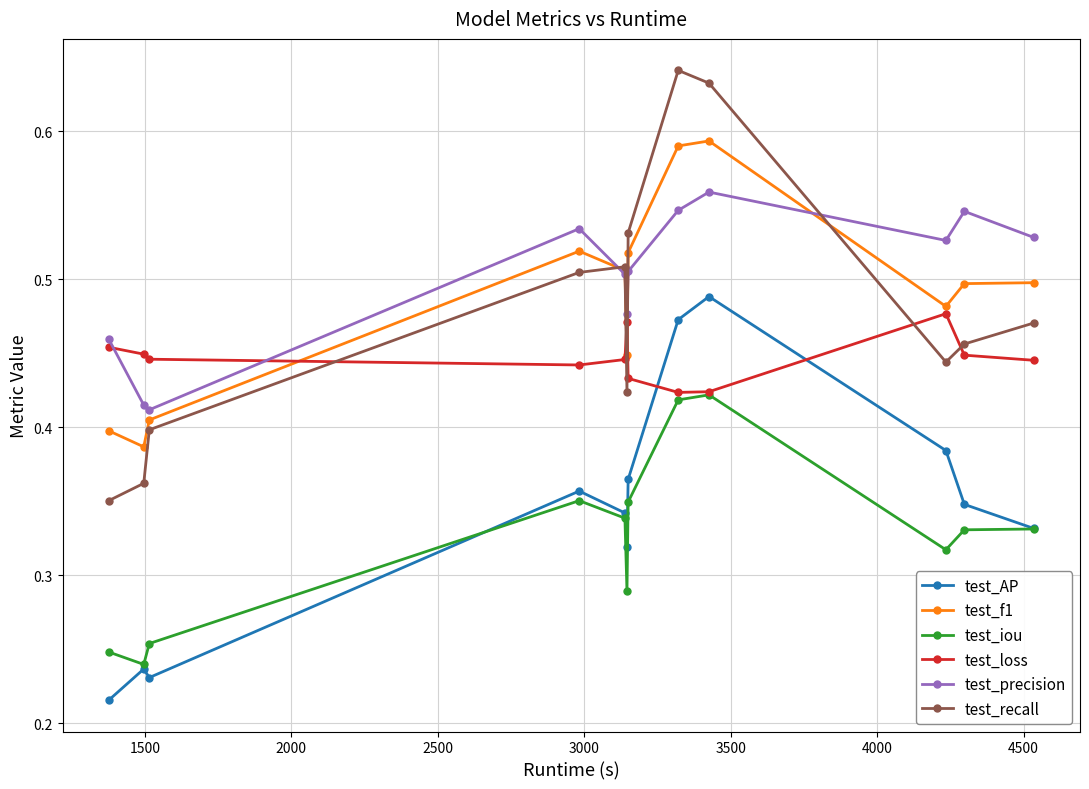

True or false: test_precision has more than 2 points higher than both neighbors.

True